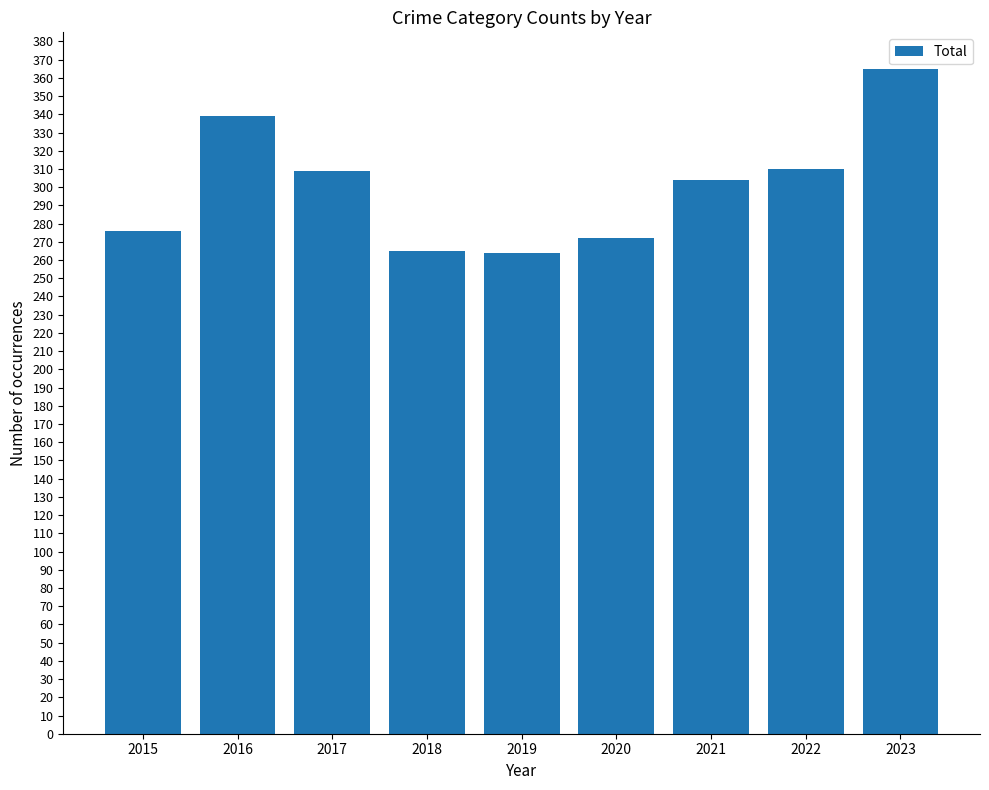

What is the sum of all values?

2704